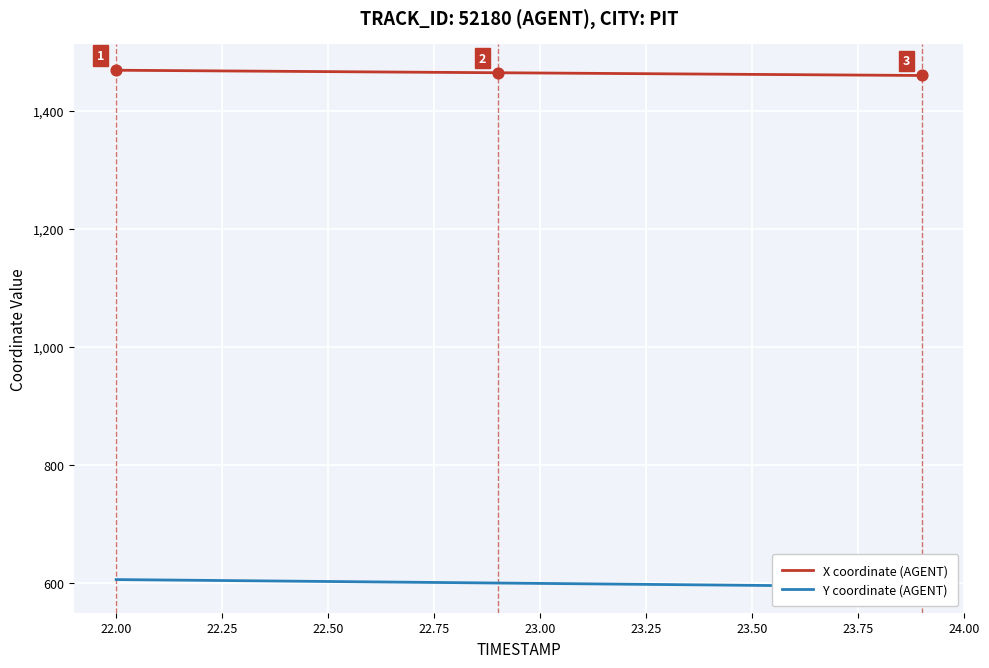

What is the maximum value for X coordinate (AGENT)?

1468.7